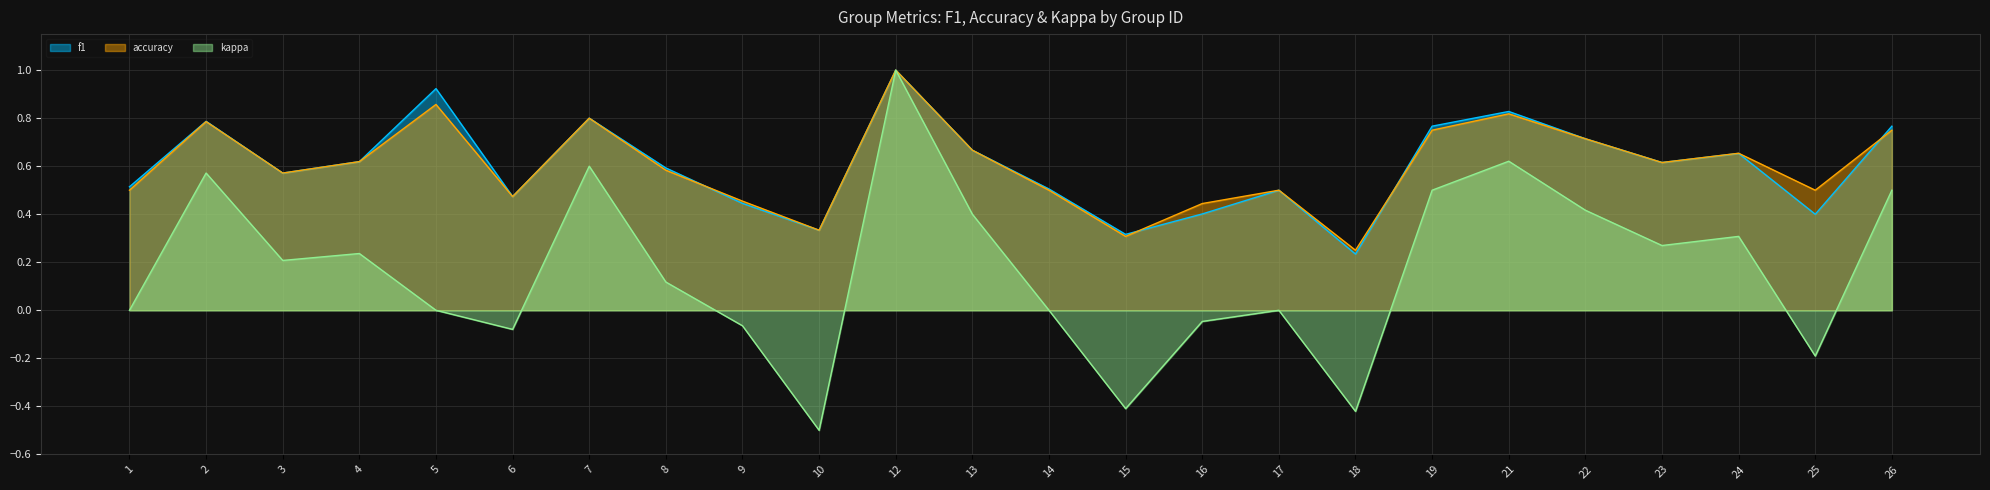

At which category is the sum across all series the highest?

12